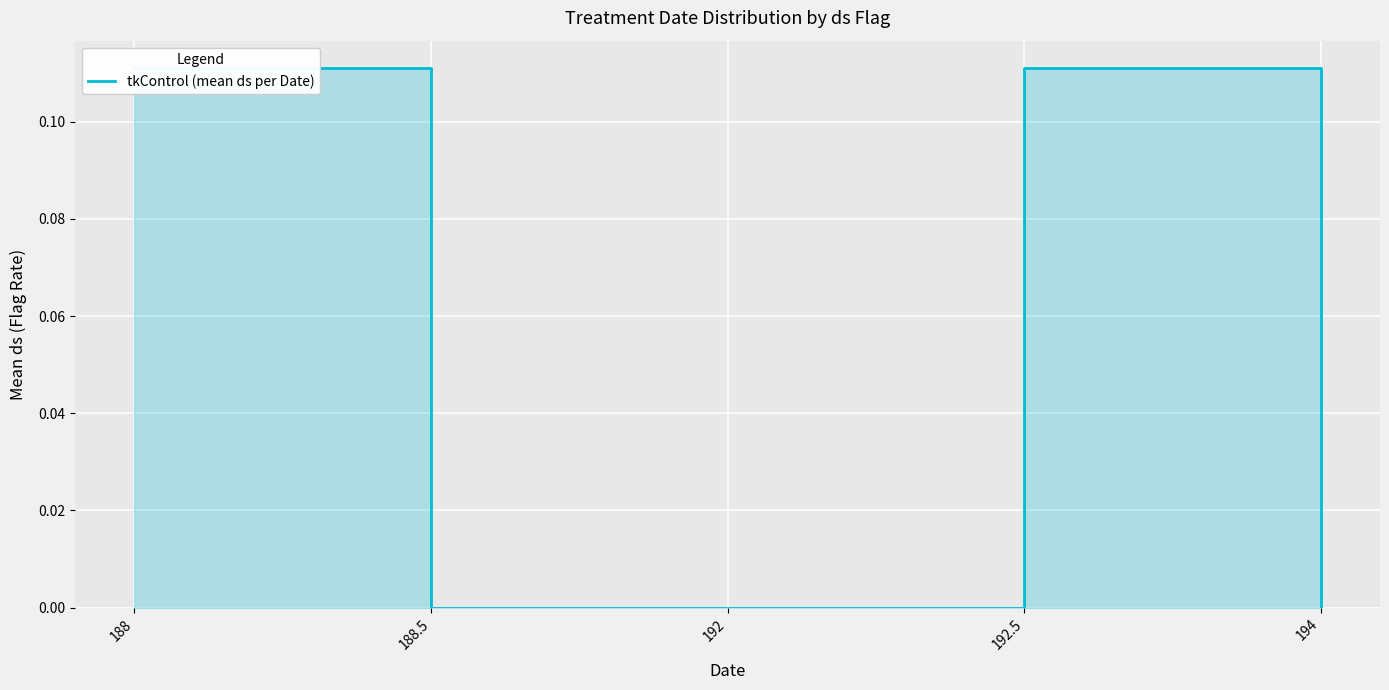

What is the sum of all values?

0.2